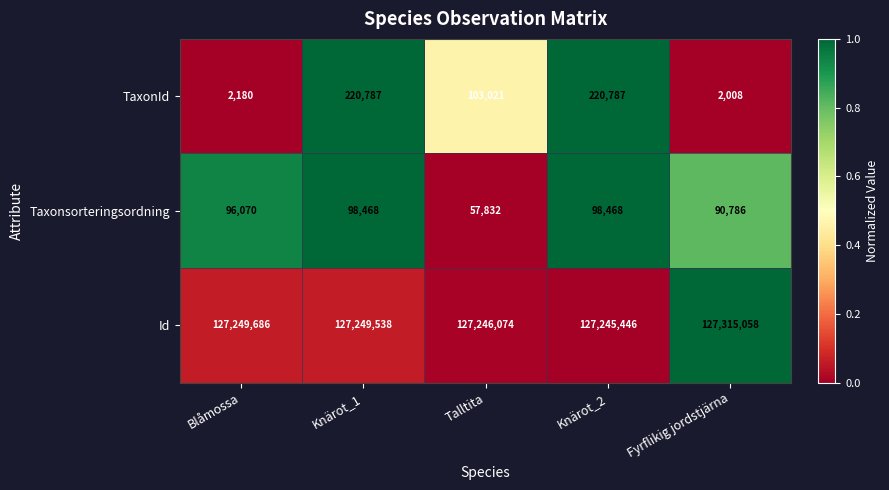

What is the difference between the second highest and second lowest values in the Id series?

3612